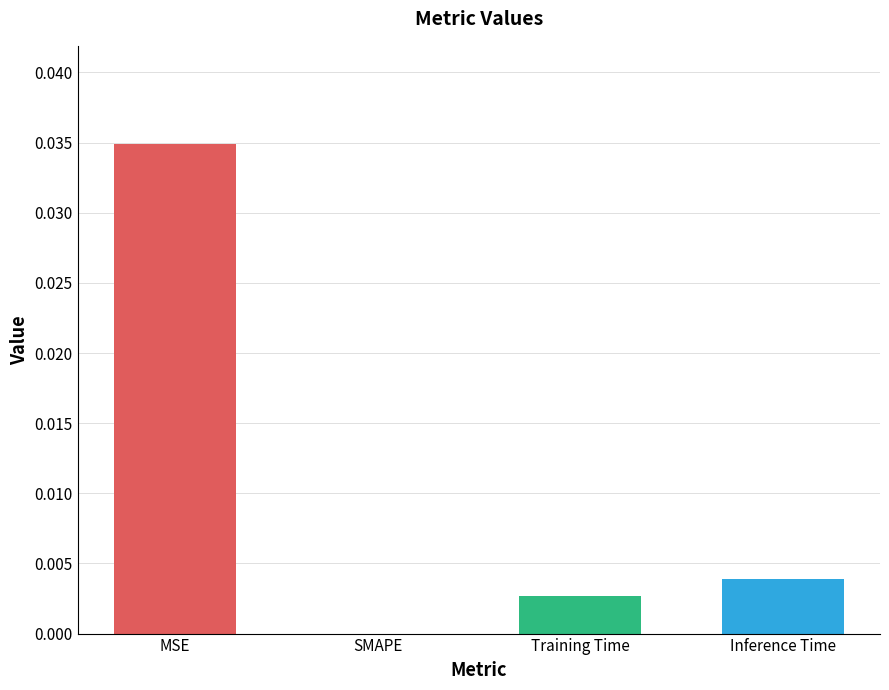

How many data points are above 0?

3